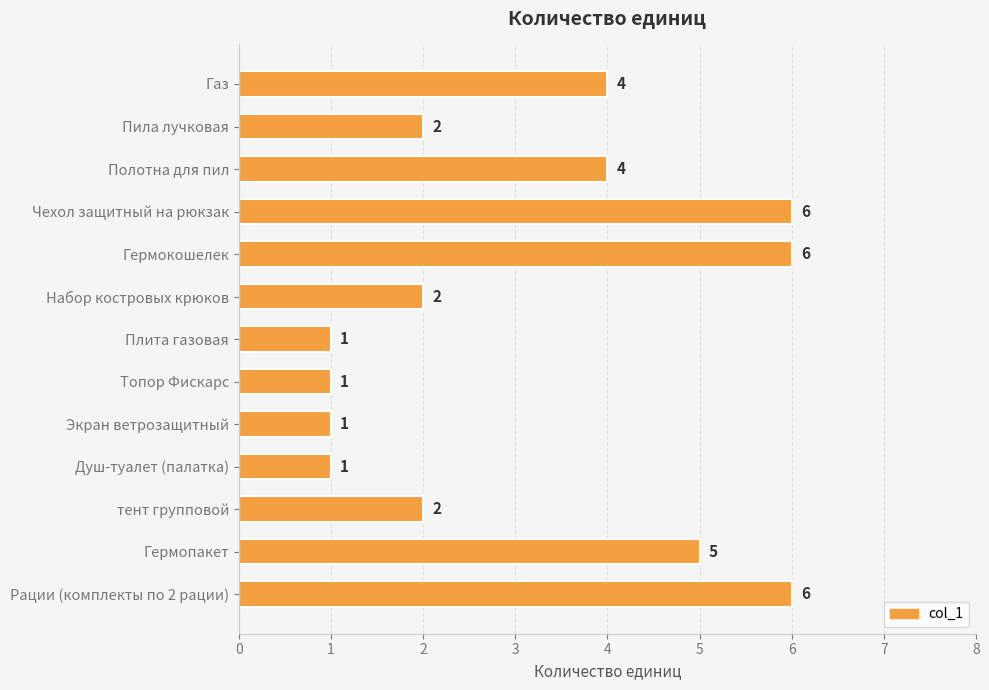

True or false: the data shows 6 at Чехол защитный на рюкзак.

True